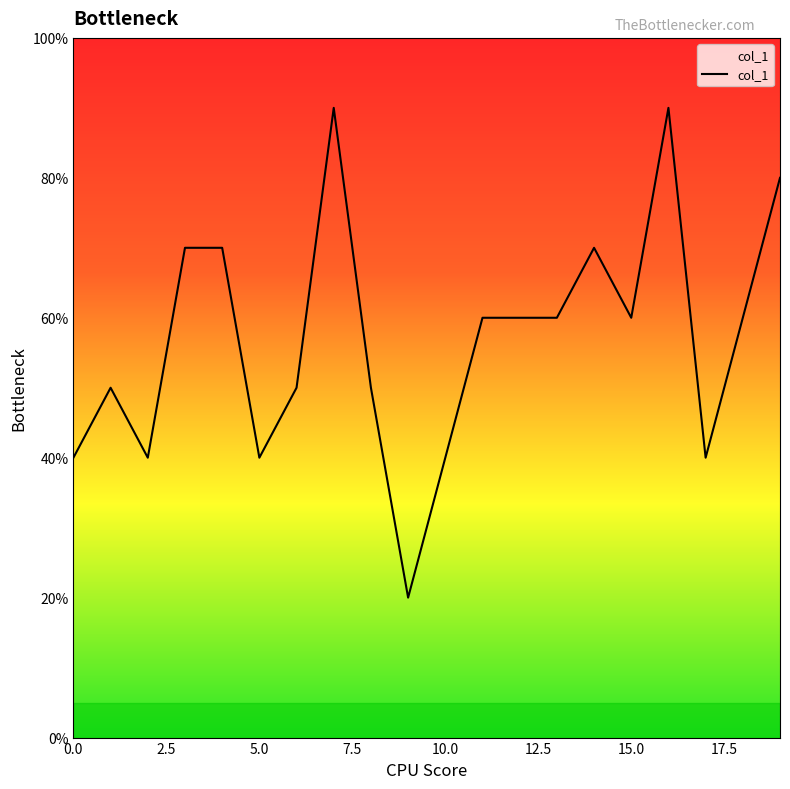

Does the chart have visible grid lines?

No